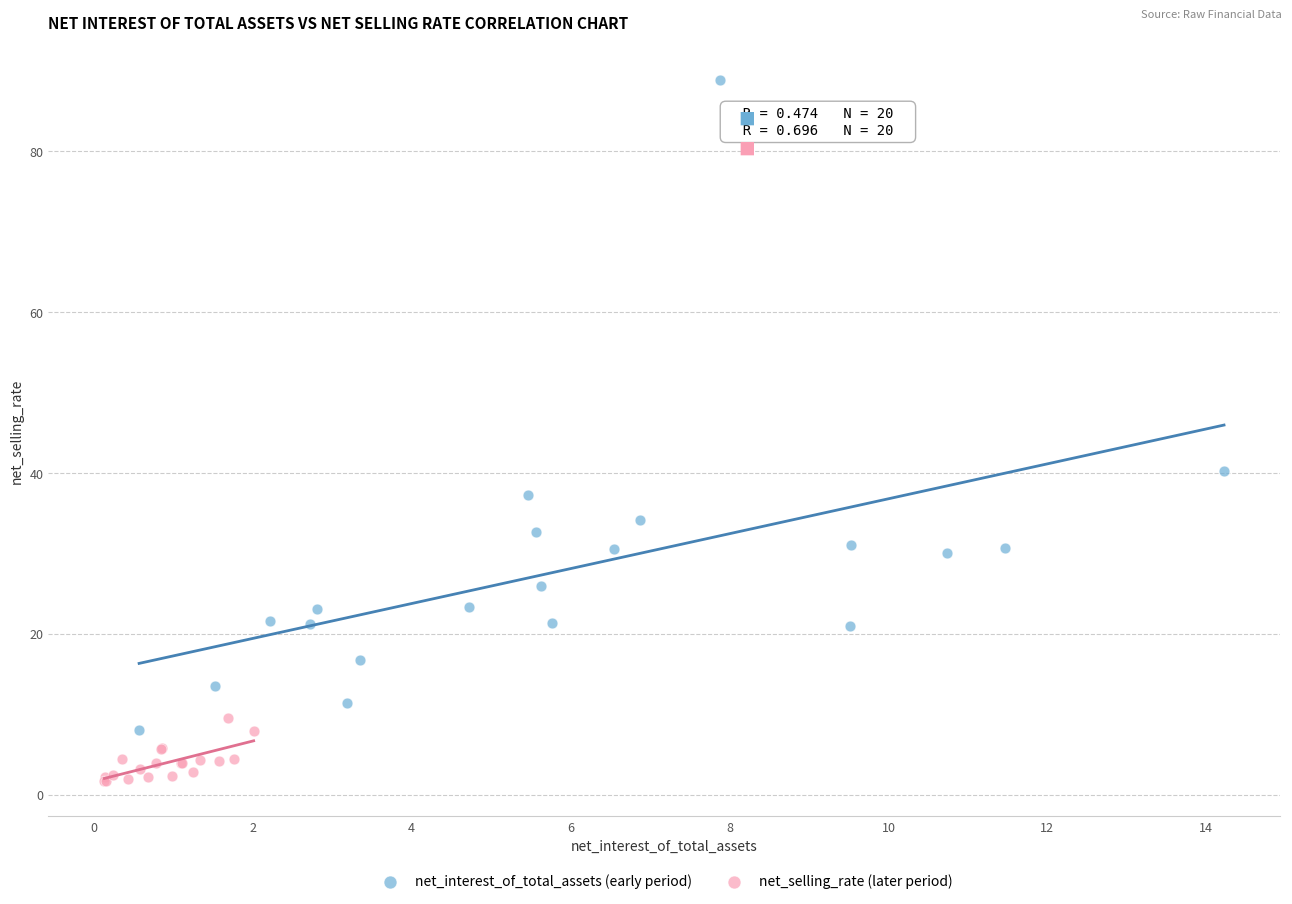

Which series contains the highest Y value?

net_interest_of_total_assets (early period)